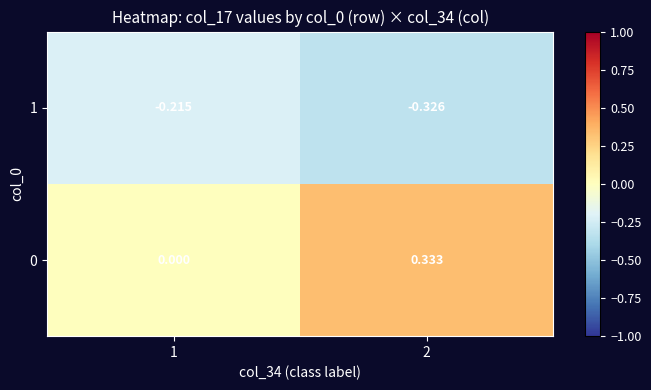

Is the value of 1 at 2 greater than the value of 0 at 2?

No